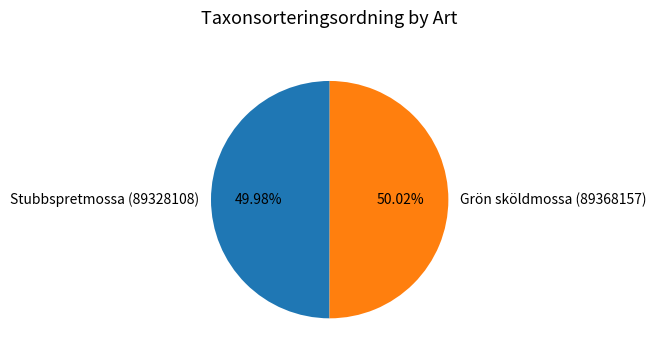

Combined, do Grön sköldmossa (89368157) and Stubbspretmossa (89328108) account for over 50%?

Yes